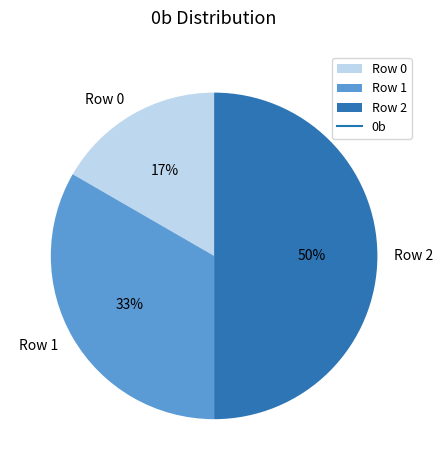

Is it true that Row 1 is 21% of the pie?

False